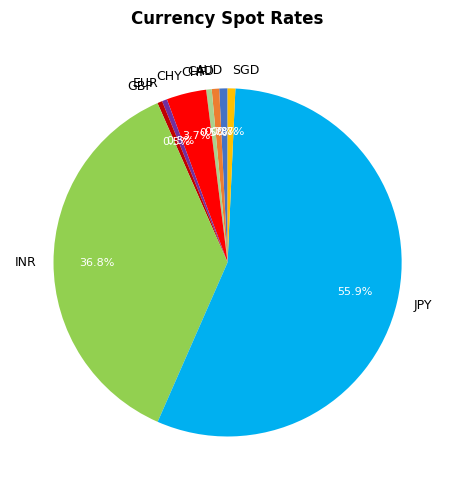

Combined, do AUD and EUR account for over 50%?

No